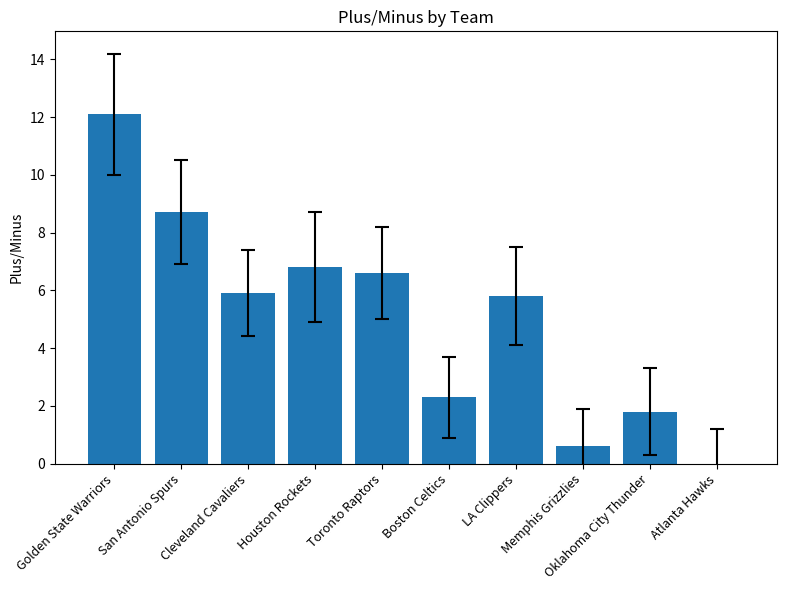

At which label does the data first exceed 5?

Golden State Warriors